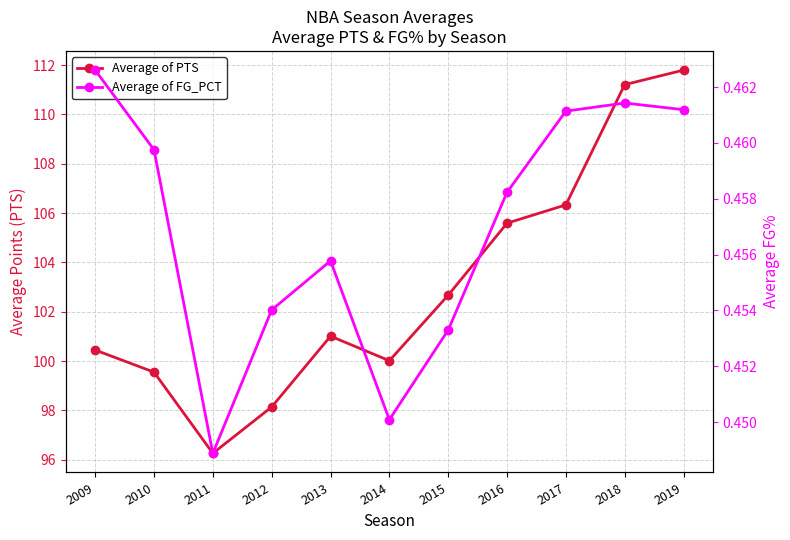

Is the value of Average of PTS at 2015 greater than the value of Average of FG_PCT at 2014?

Yes